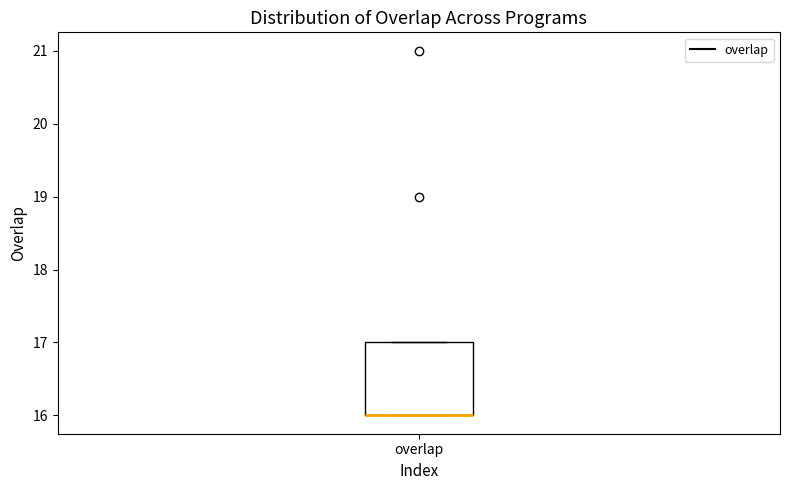

Transcribe this box plot: give where the median line is, the range the box spans, and where the two whiskers end, as read against the y-axis. The values are not printed on the chart, so give them approximately, as read against the axis.

median 16 (drawn on the box's lower edge), box 16 to 17, whiskers 16 to 17